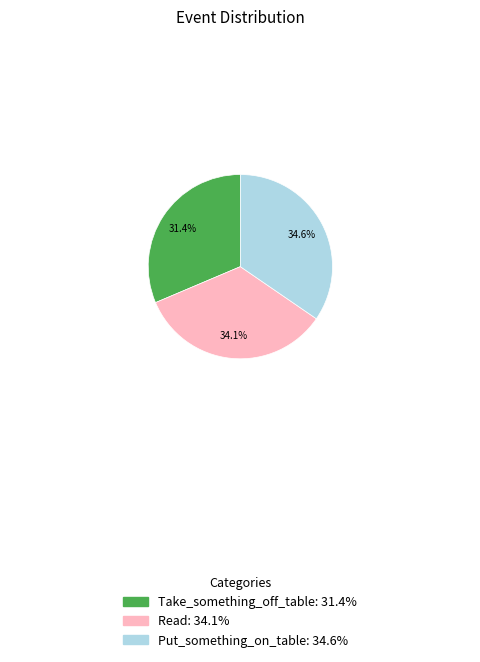

Is the sum of Read and Take_something_off_table greater than half?

Yes